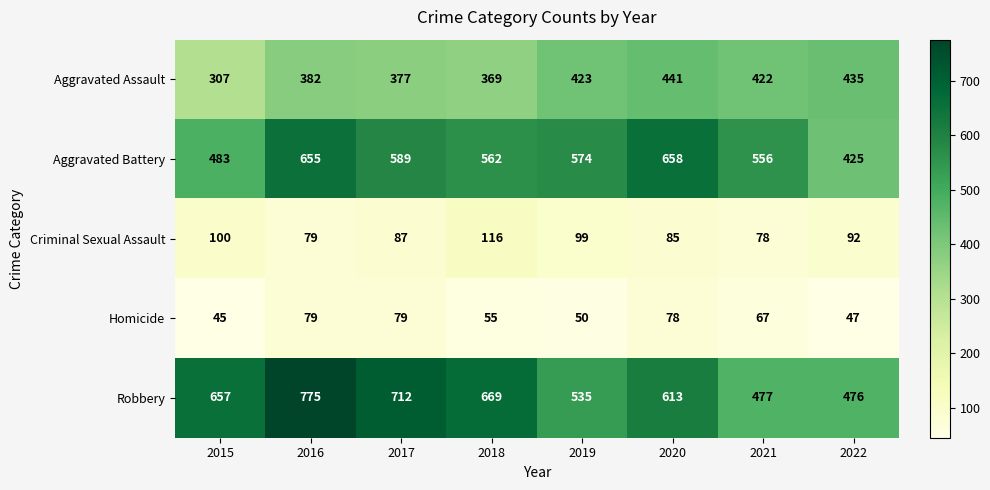

What is the average value of the Criminal Sexual Assault series?

92